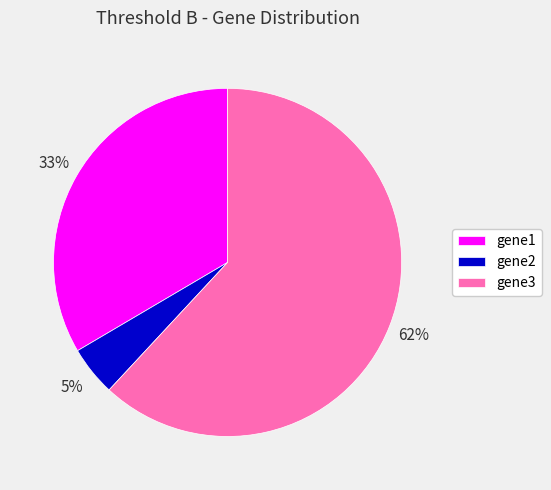

Rank the categories by value from highest to lowest.

gene3, gene1, gene2